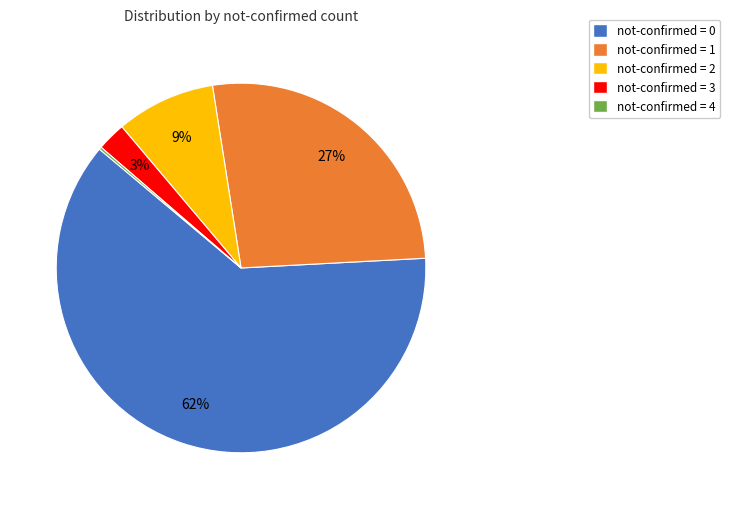

What is the majority slice?

not-confirmed = 0